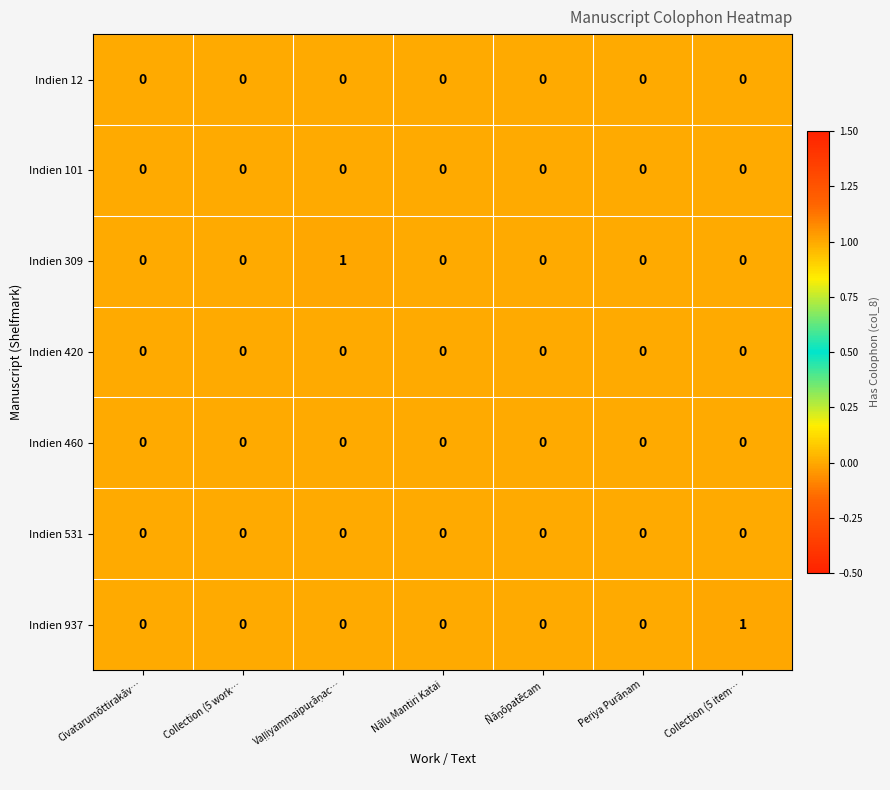

Count the Indien 937 values in the range 0 to 1.

7